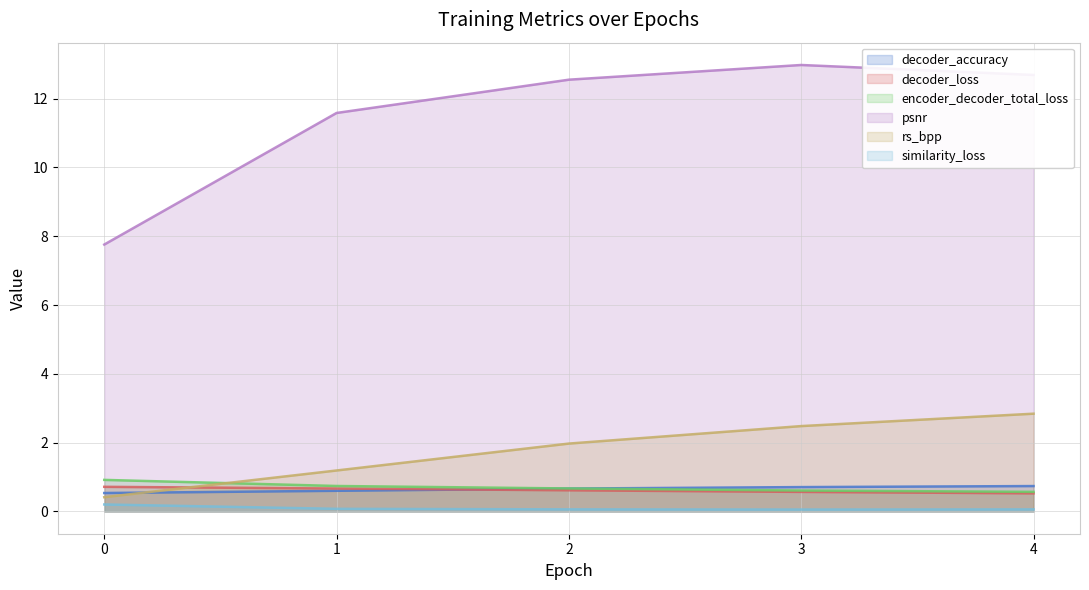

What is the maximum value shown in the chart?

13.0